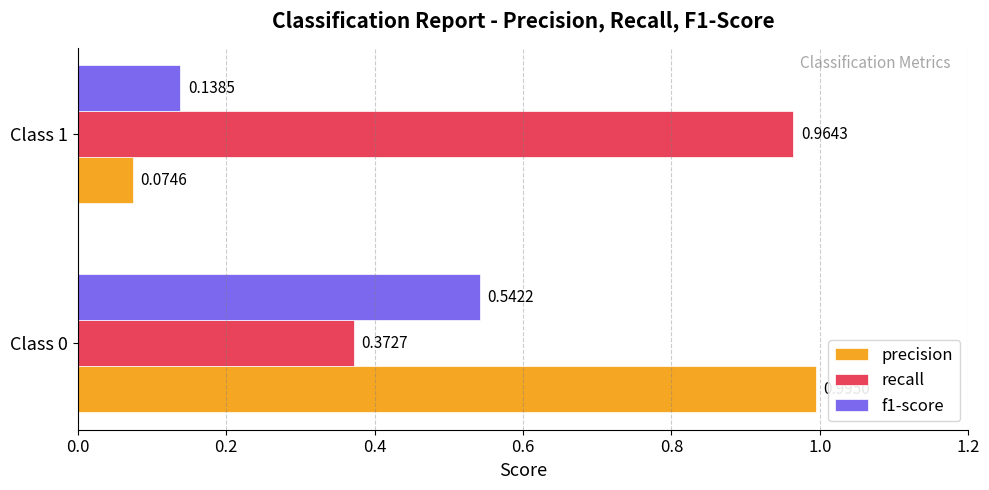

Rank the series by their maximum value, from highest to lowest.

precision, recall, f1-score